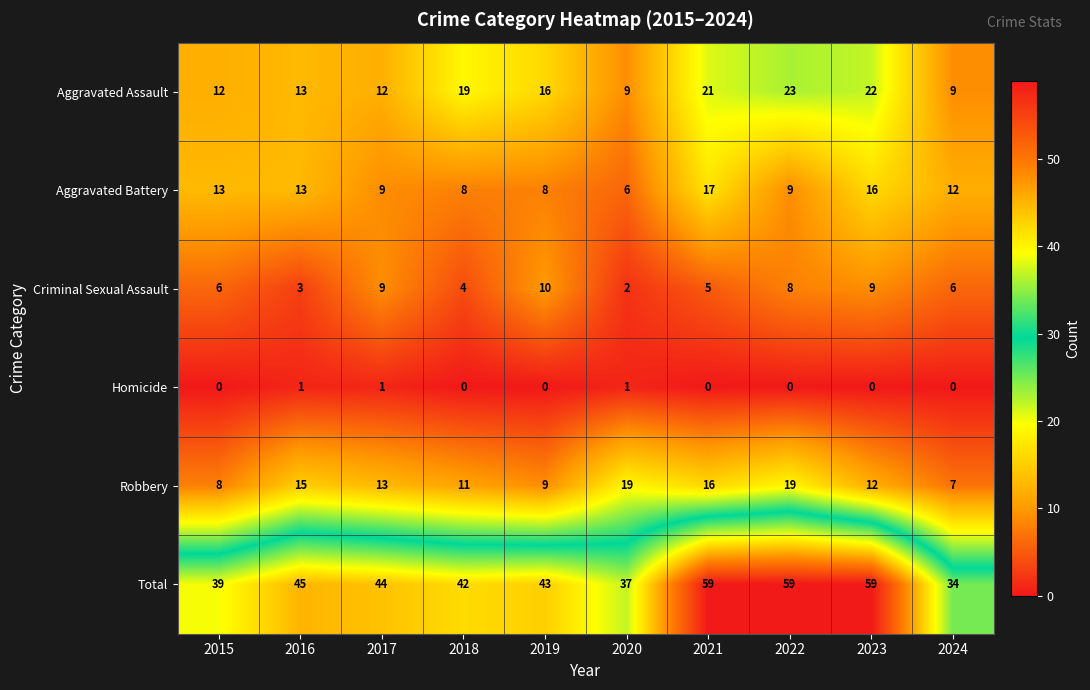

The value of Aggravated Assault at 2024 is 16. True or false?

False